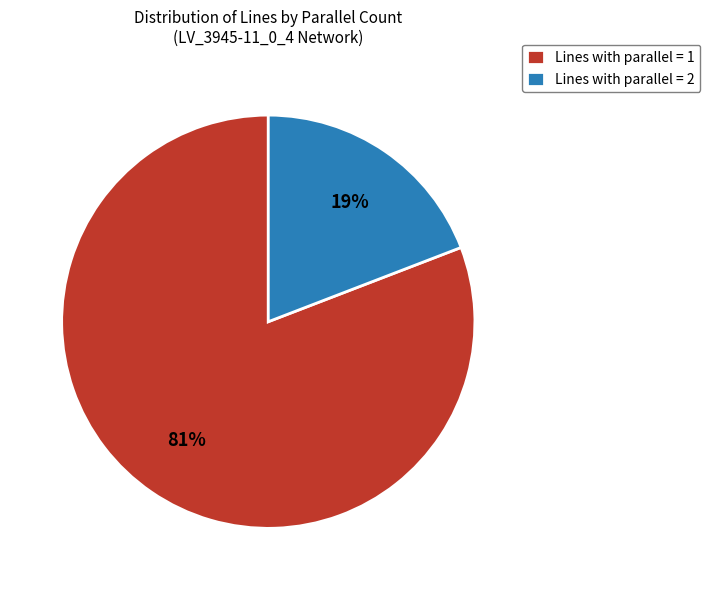

True or false: Lines with parallel = 2 accounts for 30% of the total.

False